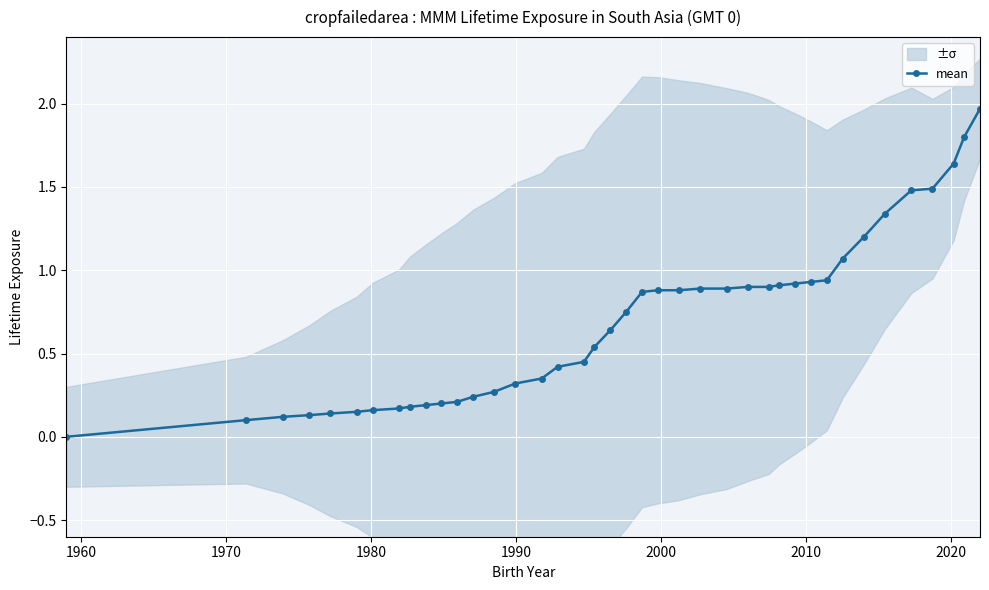

How many lines are shown in the chart?

1